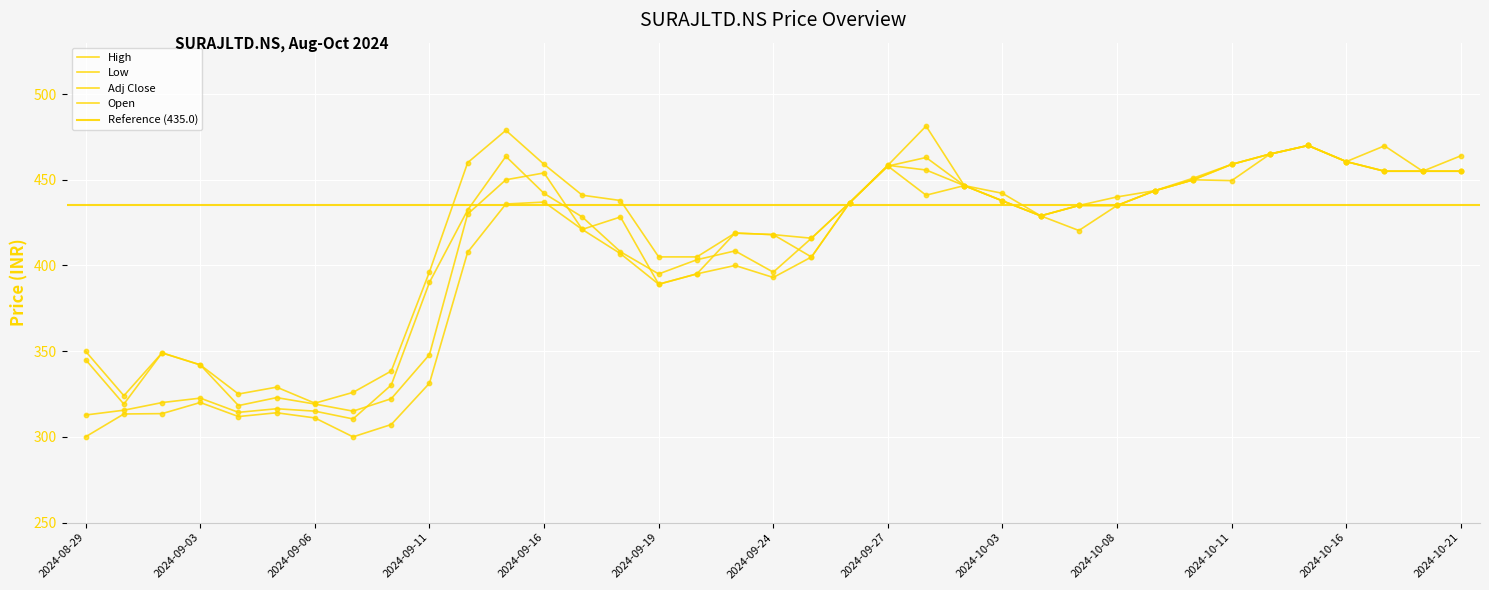

At which category is the sum across all series the highest?

2024-10-15